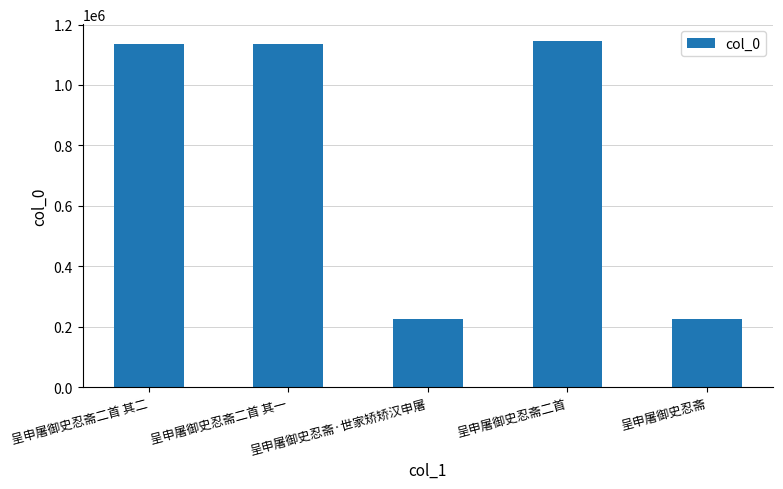

The chart shows a value of 621822 at 呈申屠御史忍斋二首 其一. True or false?

False